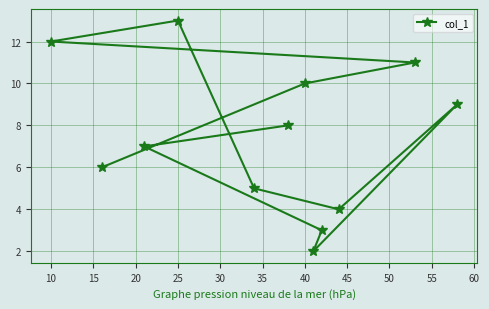

What is the greatest value displayed?

13